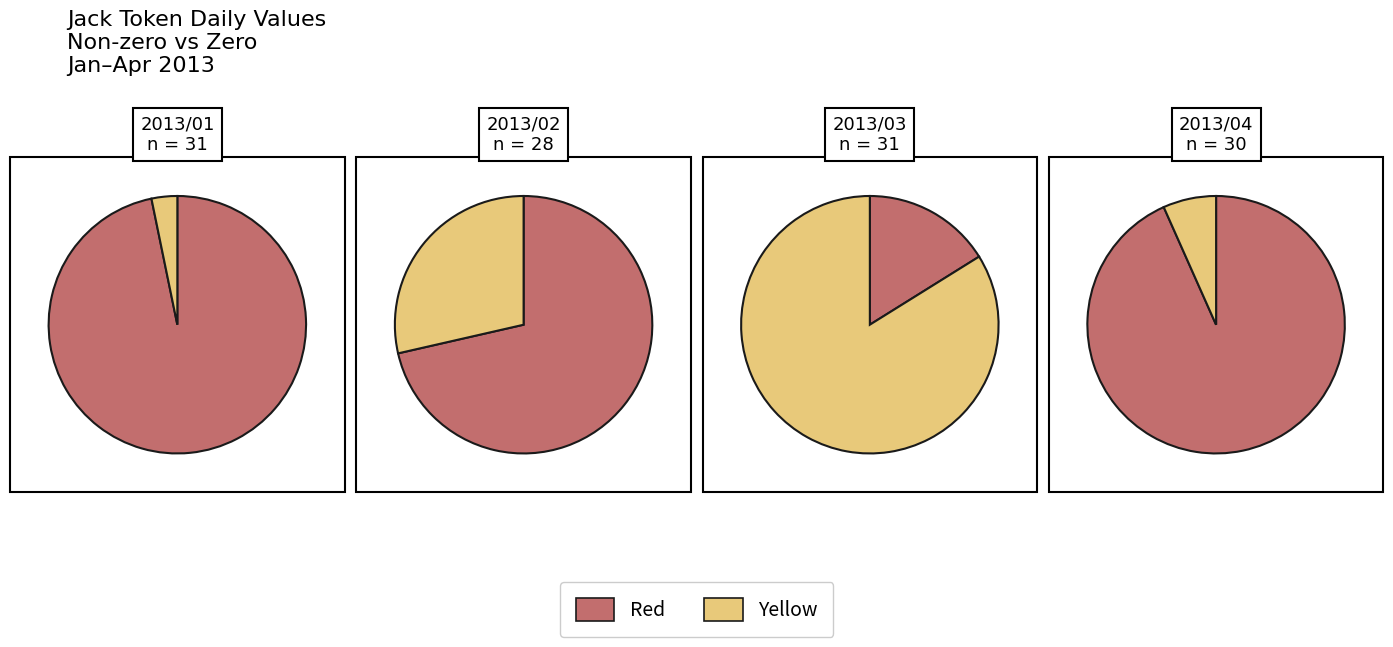

To the nearest percent, what is the combined percentage of 0 and 1?

100%